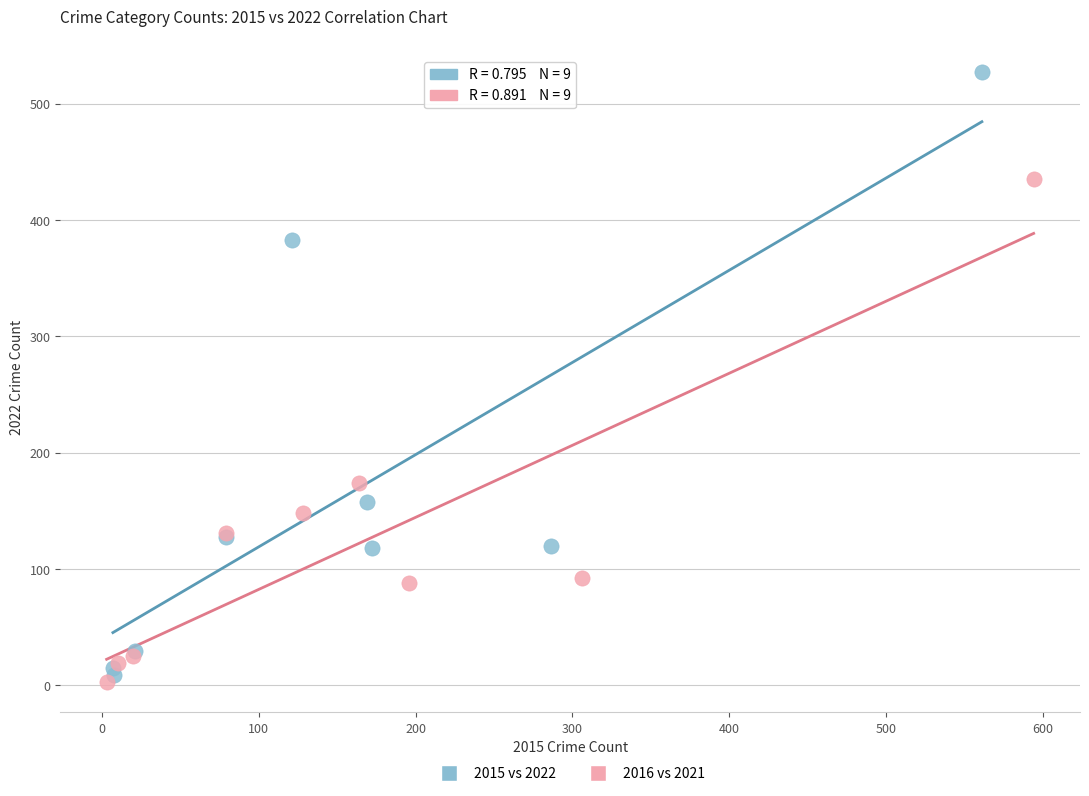

Which series has the largest Y range (max minus min)?

2015 vs 2022